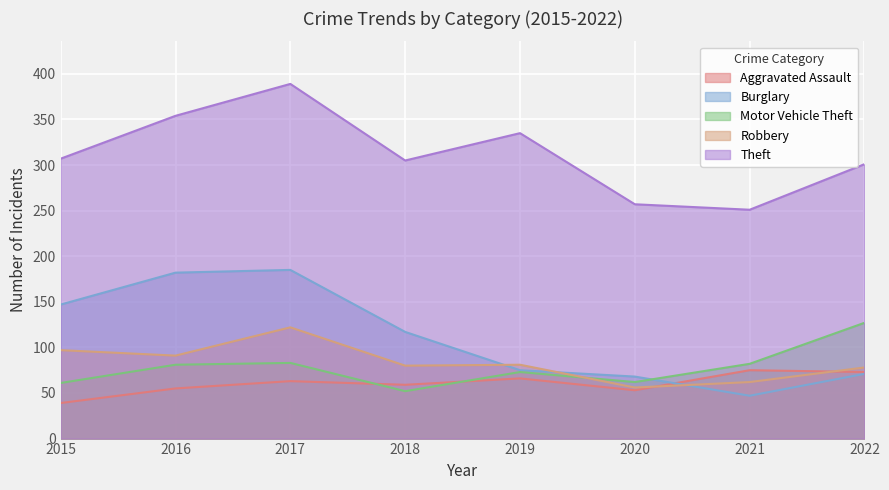

What is the lowest value of the Burglary series?

47